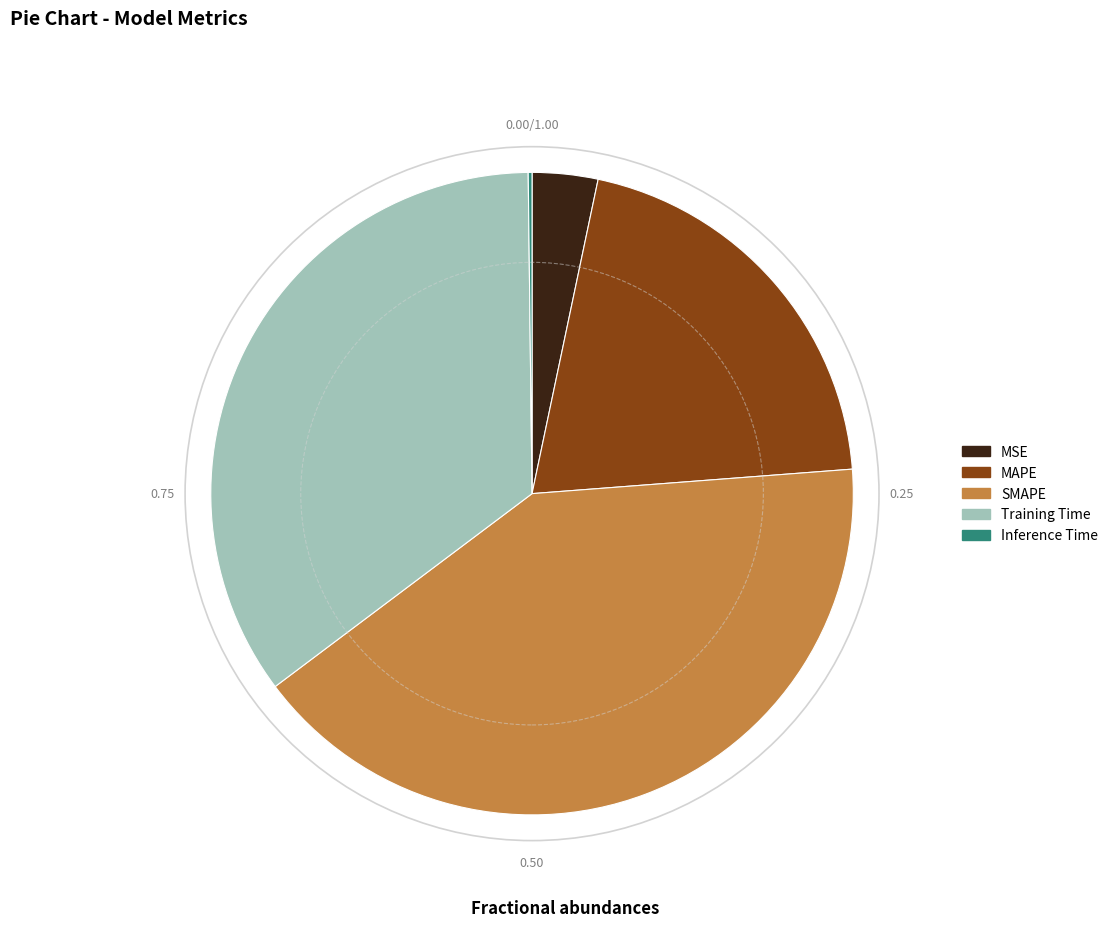

Is there a majority slice in this chart?

No